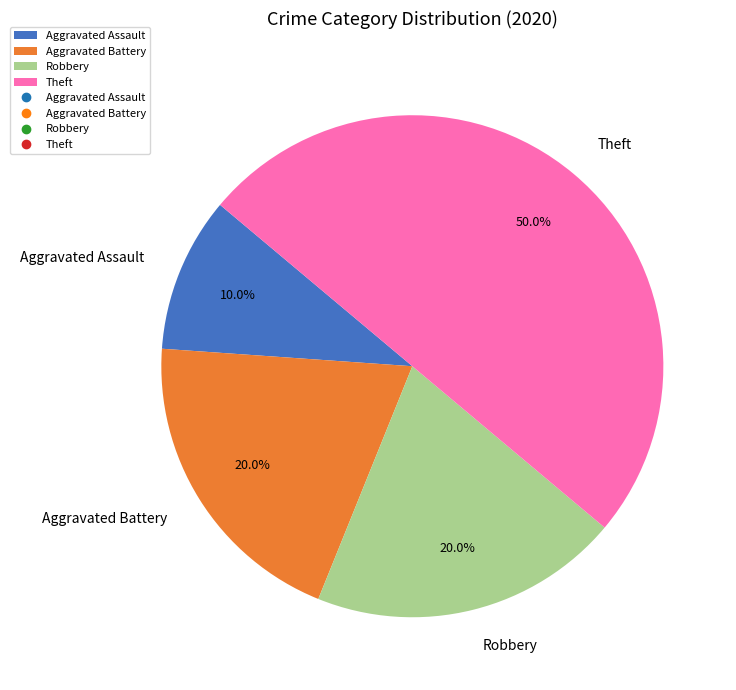

Between Theft and Aggravated Assault, which is larger?

Theft